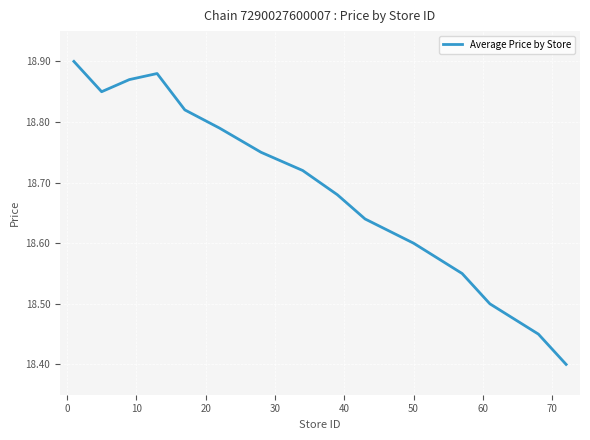

What is the difference between the maximum and minimum values?

0.5